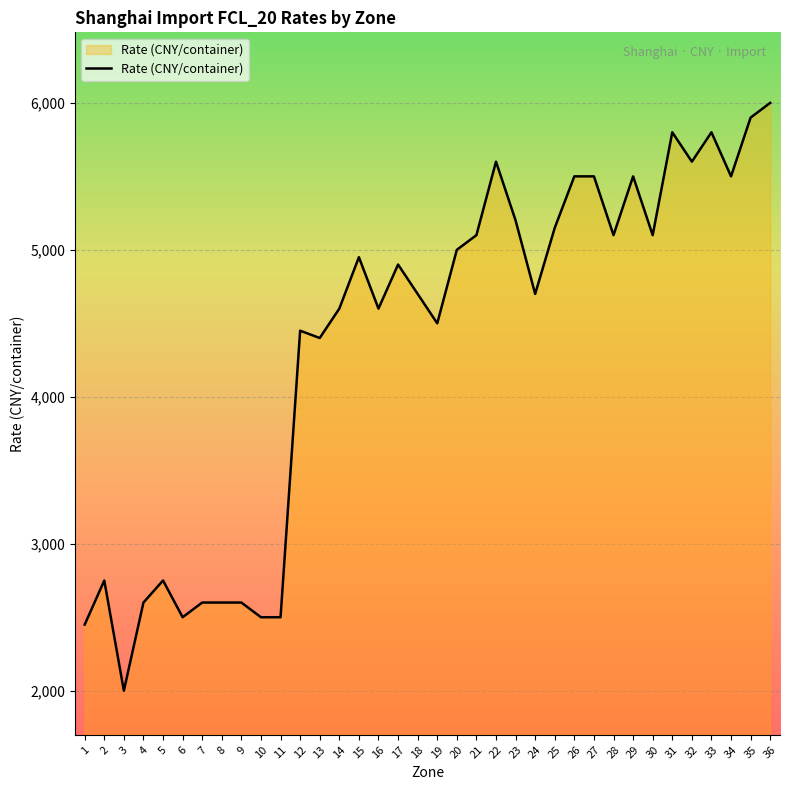

Which label corresponds to the smallest value in the chart?

3